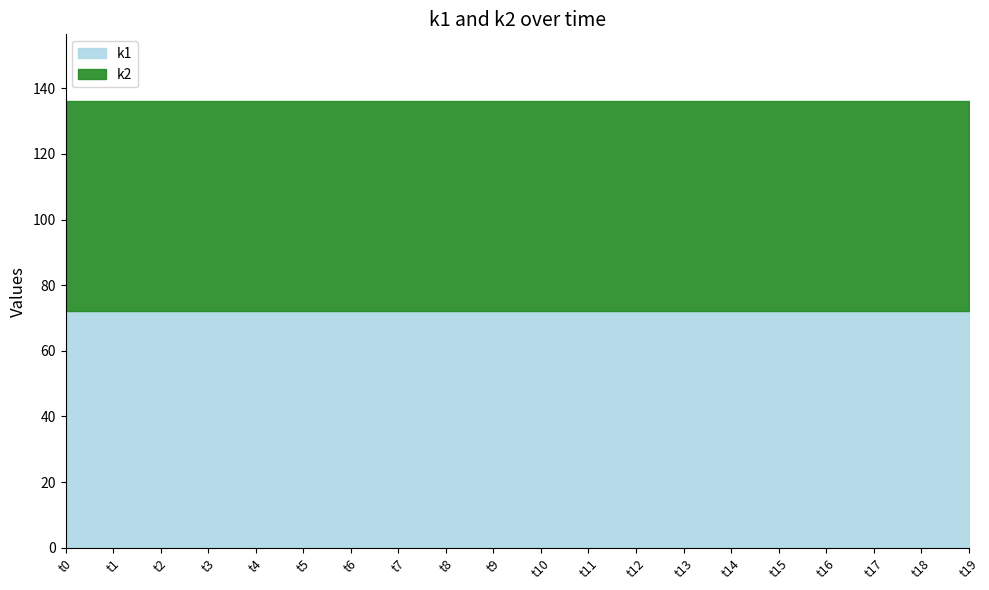

Which series has the widest spread of values?

k1